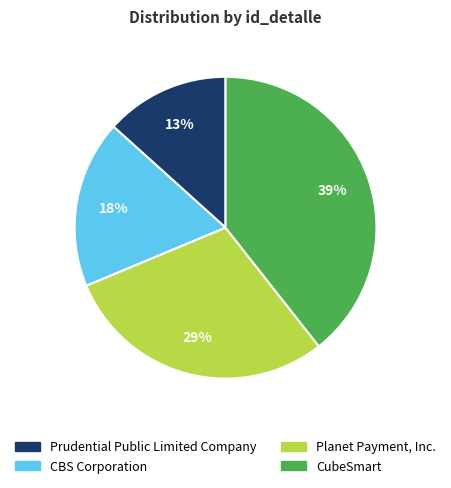

Is there any slice that represents more than half of the pie?

No